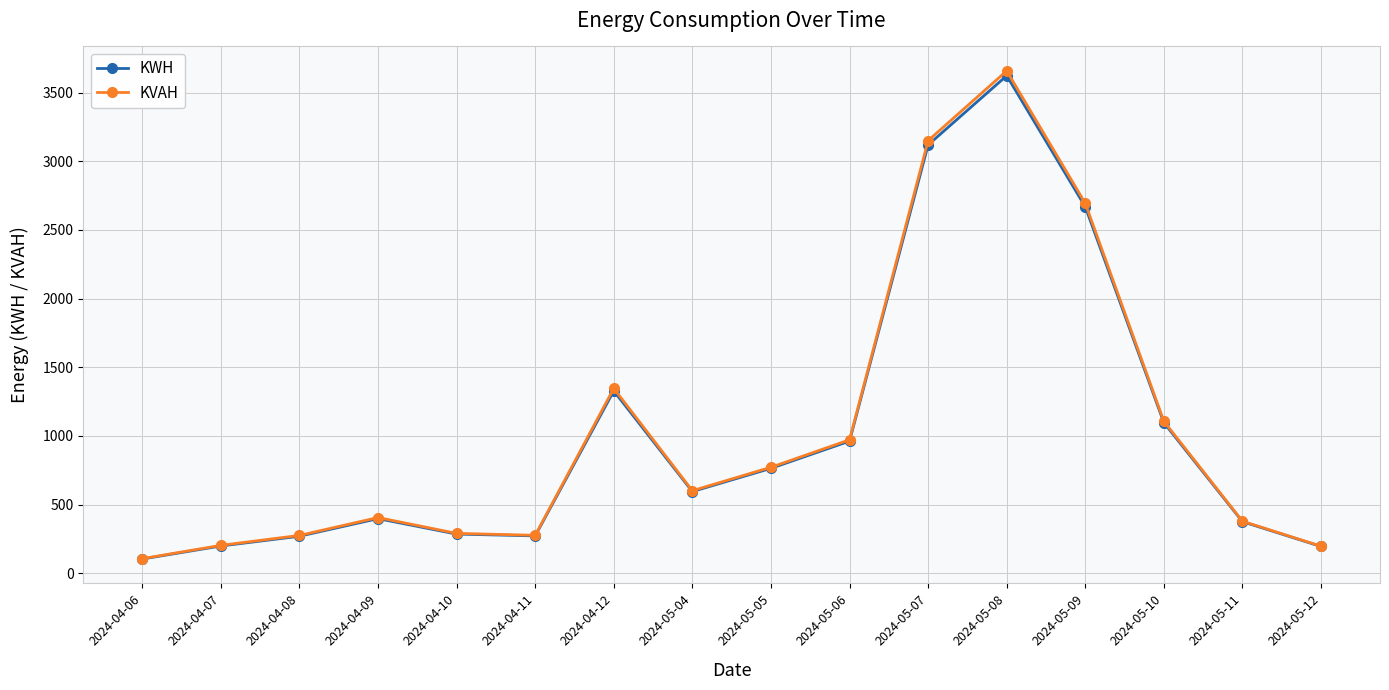

The value of KVAH at 2024-05-11 is 620.0. True or false?

False